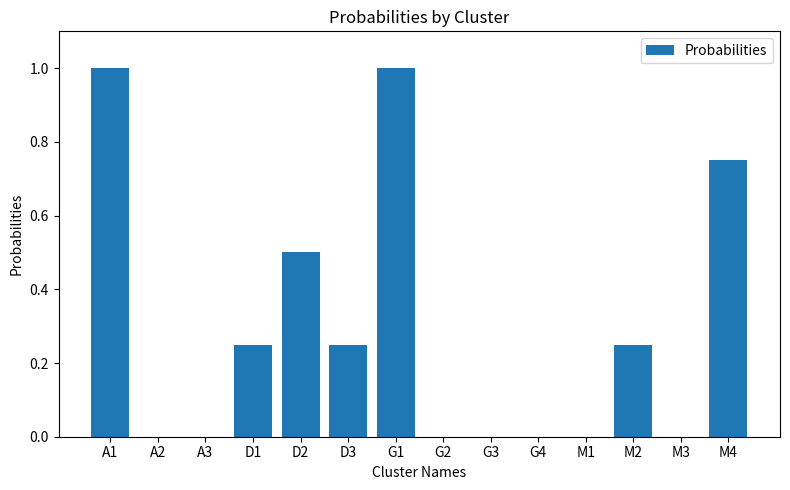

The chart shows a value of 1.5 at G1. True or false?

False